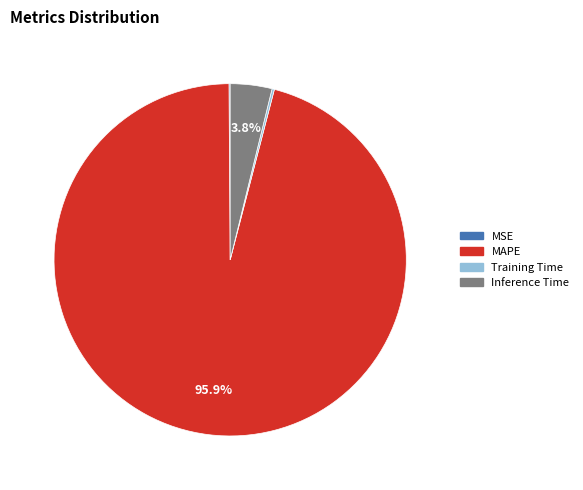

Is there a majority slice in this chart?

Yes